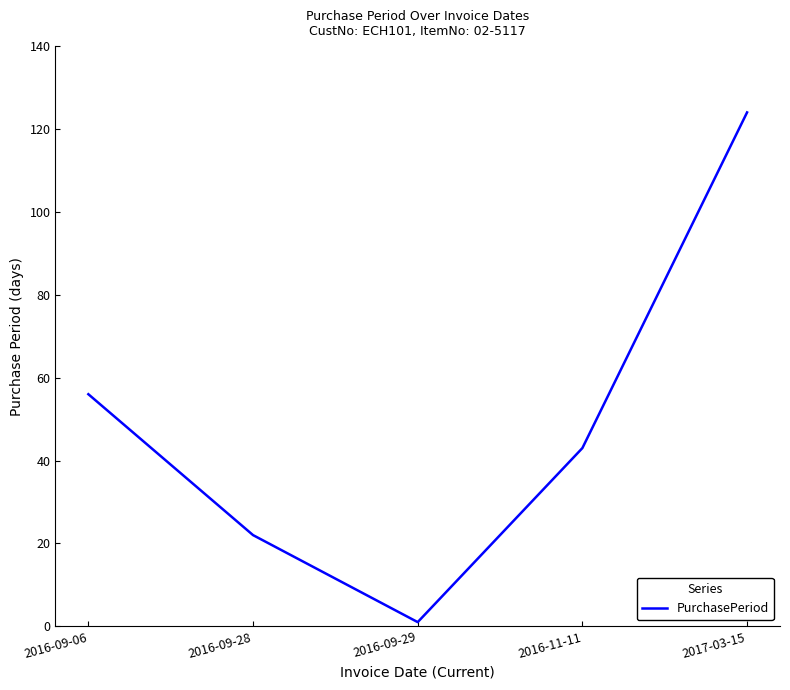

List the labels in order of value, largest first.

2017-03-15, 2016-09-06, 2016-11-11, 2016-09-28, 2016-09-29